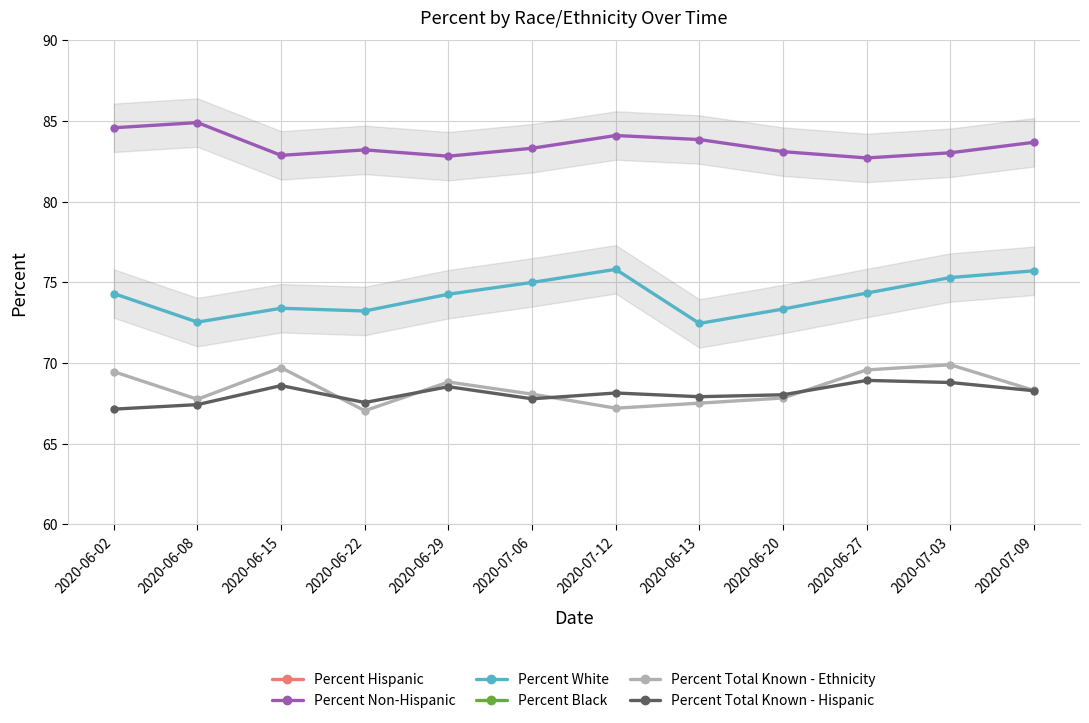

Rank the series at 2020-06-15 from highest to lowest value.

Percent Non-Hispanic, Percent White, Percent Total Known - Ethnicity, Percent Total Known - Hispanic, Percent Hispanic, Percent Black